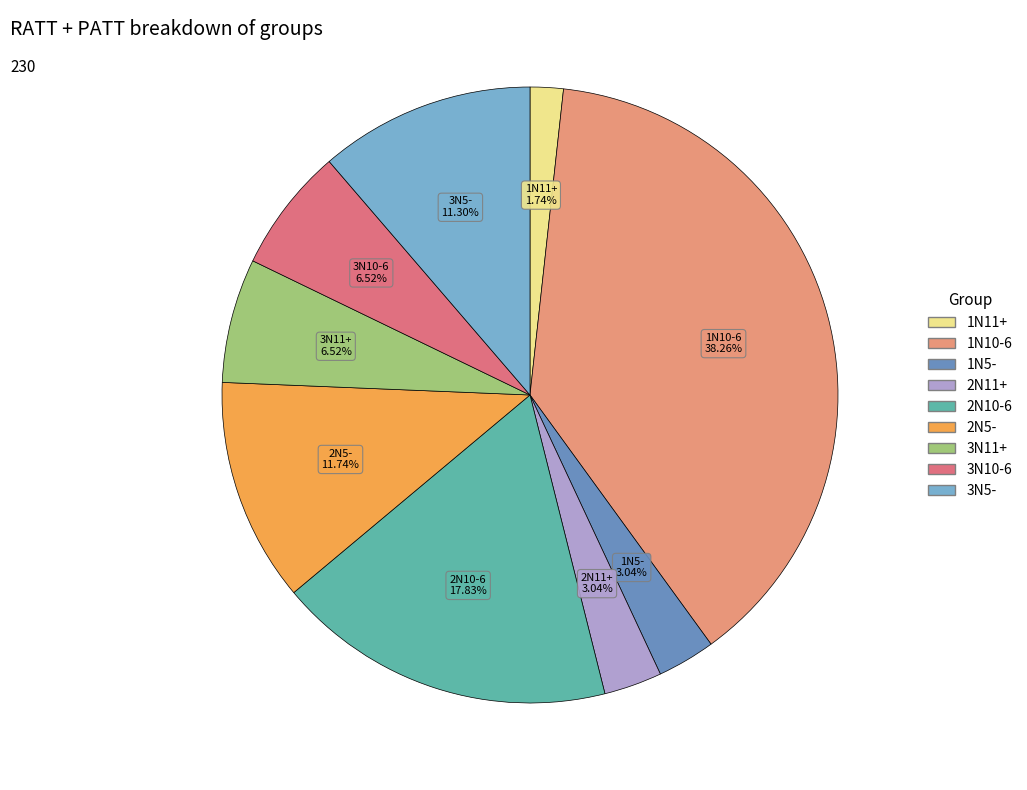

Is it true that 3N10-6 is 12% of the pie?

False